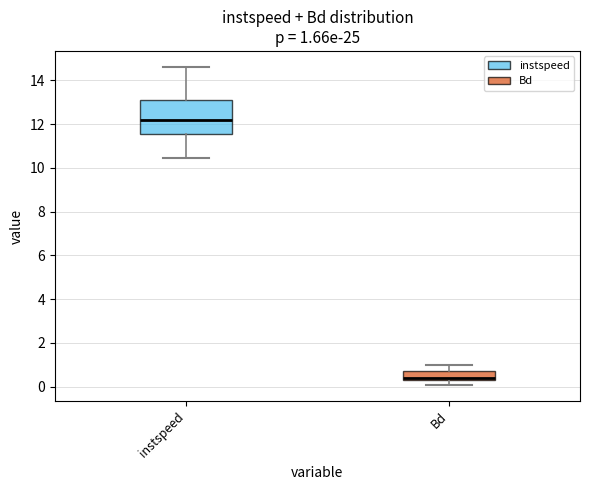

Comparing the boxes themselves (not the whiskers), which one is the tallest?

instspeed